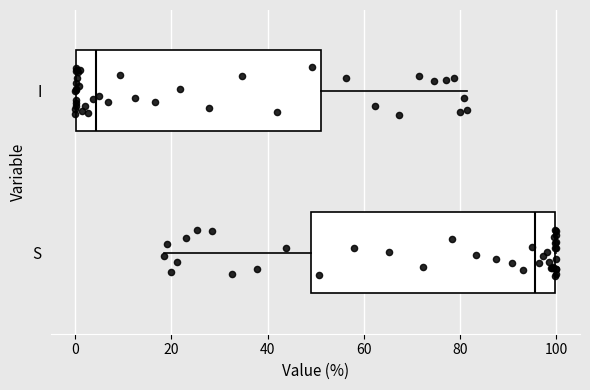

Where is the right edge of the box for S on the x-axis? The values are not printed on the chart, so give them approximately, as read against the axis.

100